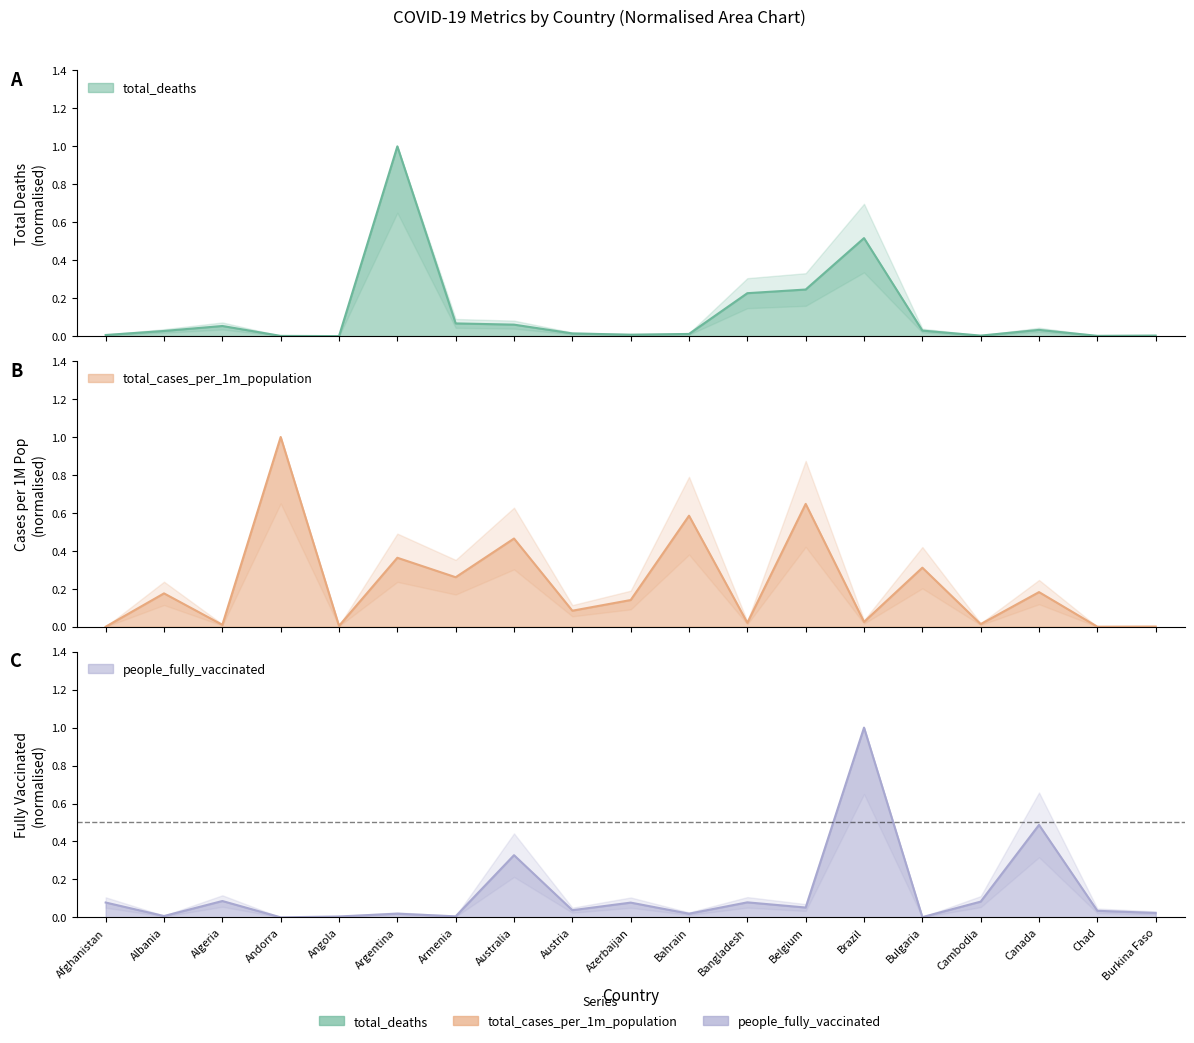

After their last crossing, which series has the higher values: total_deaths or people_fully_vaccinated?

people_fully_vaccinated